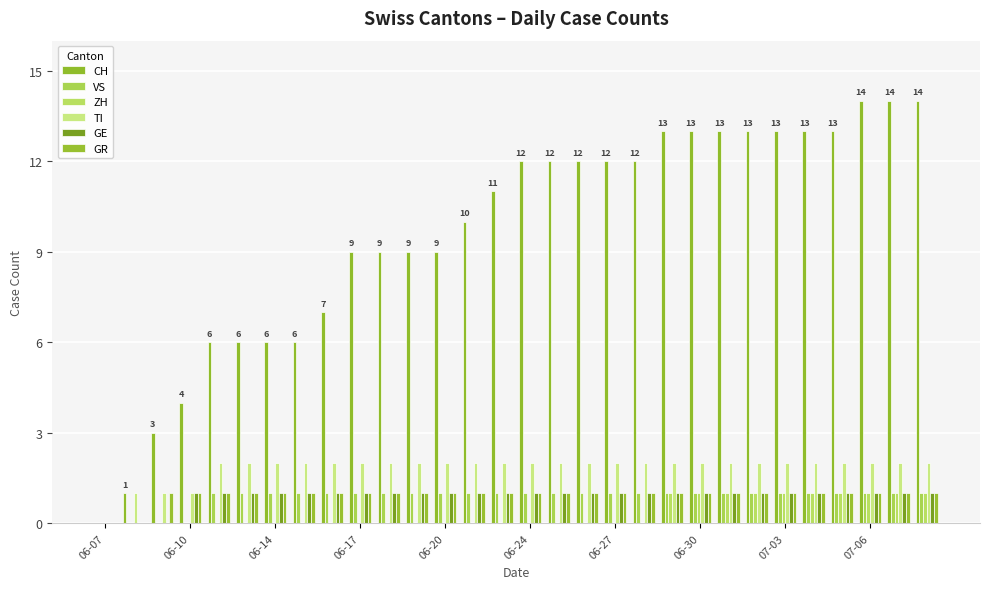

What is the sum of all ZH values?

10